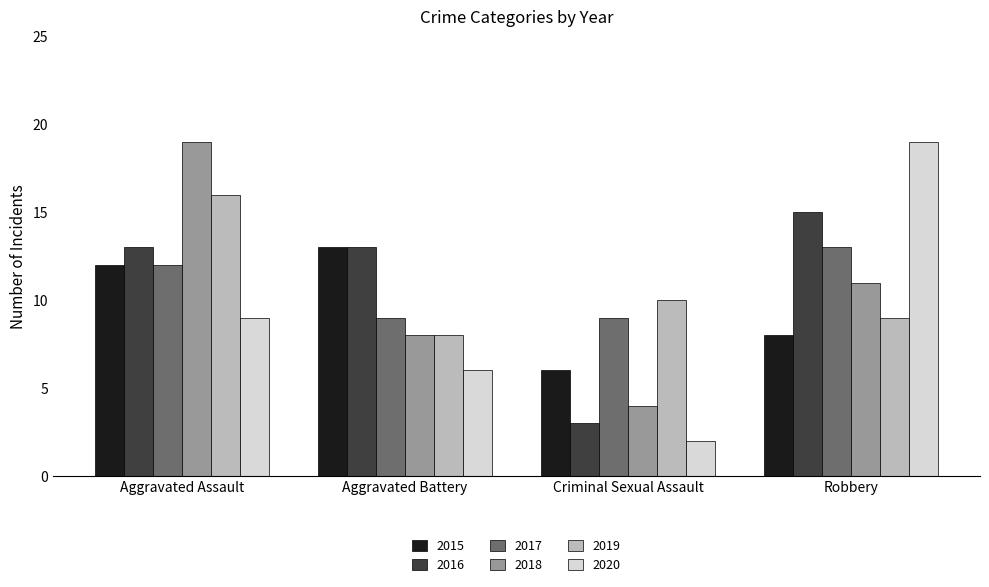

Reading left to right, what are all the values shown in this chart?

2015: Aggravated Assault=12	Aggravated Battery=13	Criminal Sexual Assault=6	Robbery=8
2016: Aggravated Assault=13	Aggravated Battery=13	Criminal Sexual Assault=3	Robbery=15
2017: Aggravated Assault=12	Aggravated Battery=9	Criminal Sexual Assault=9	Robbery=13
2018: Aggravated Assault=19	Aggravated Battery=8	Criminal Sexual Assault=4	Robbery=11
2019: Aggravated Assault=16	Aggravated Battery=8	Criminal Sexual Assault=10	Robbery=9
2020: Aggravated Assault=9	Aggravated Battery=6	Criminal Sexual Assault=2	Robbery=19